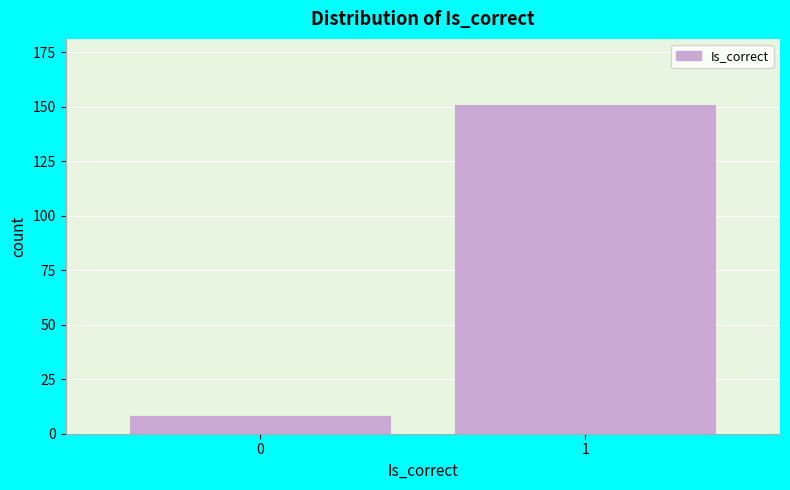

Reading right to left, list all the values displayed in this chart.

151	8